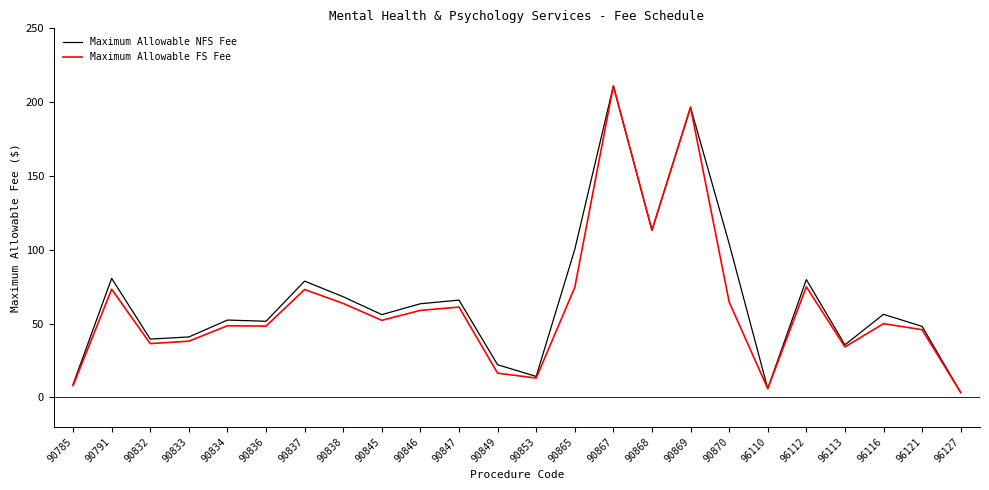

Rank the series by their average value, from lowest to highest.

Maximum Allowable FS Fee, Maximum Allowable NFS Fee